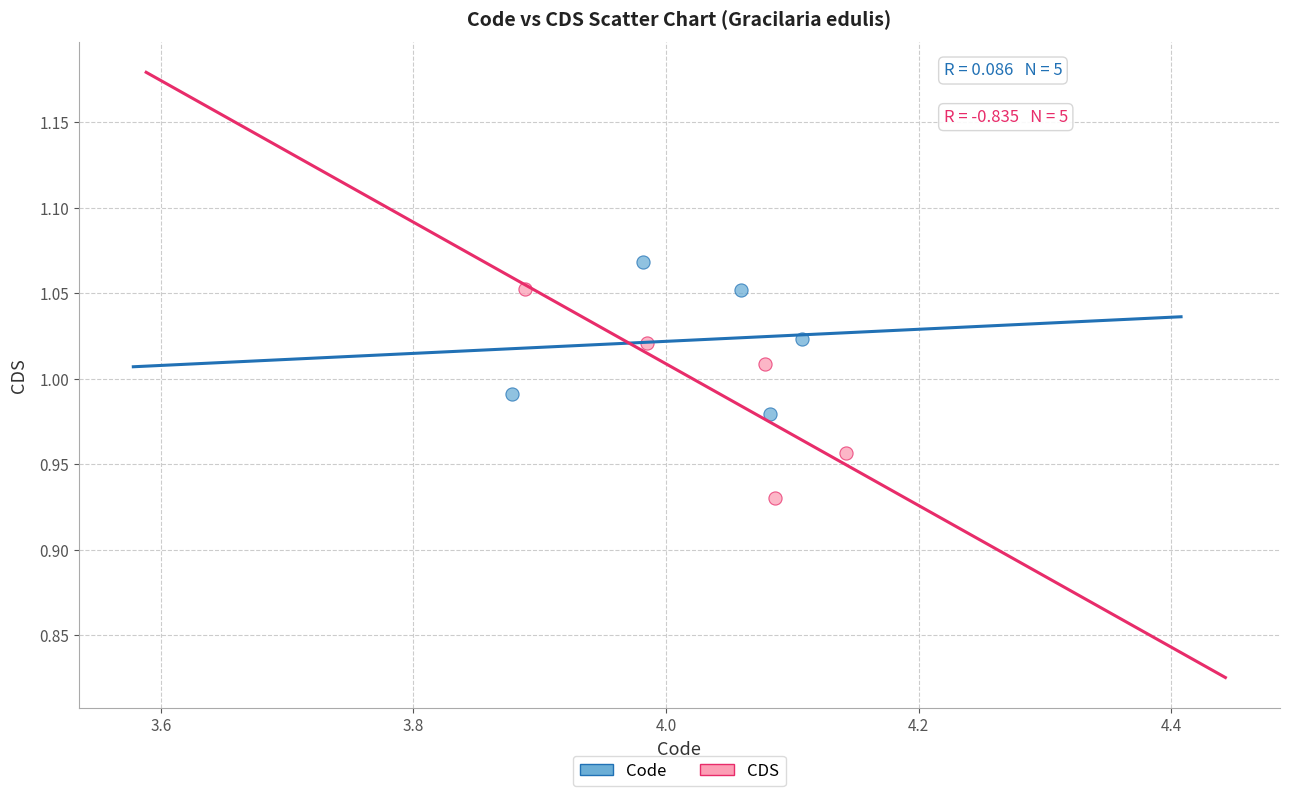

Which series has the largest Y range (max minus min)?

CDS